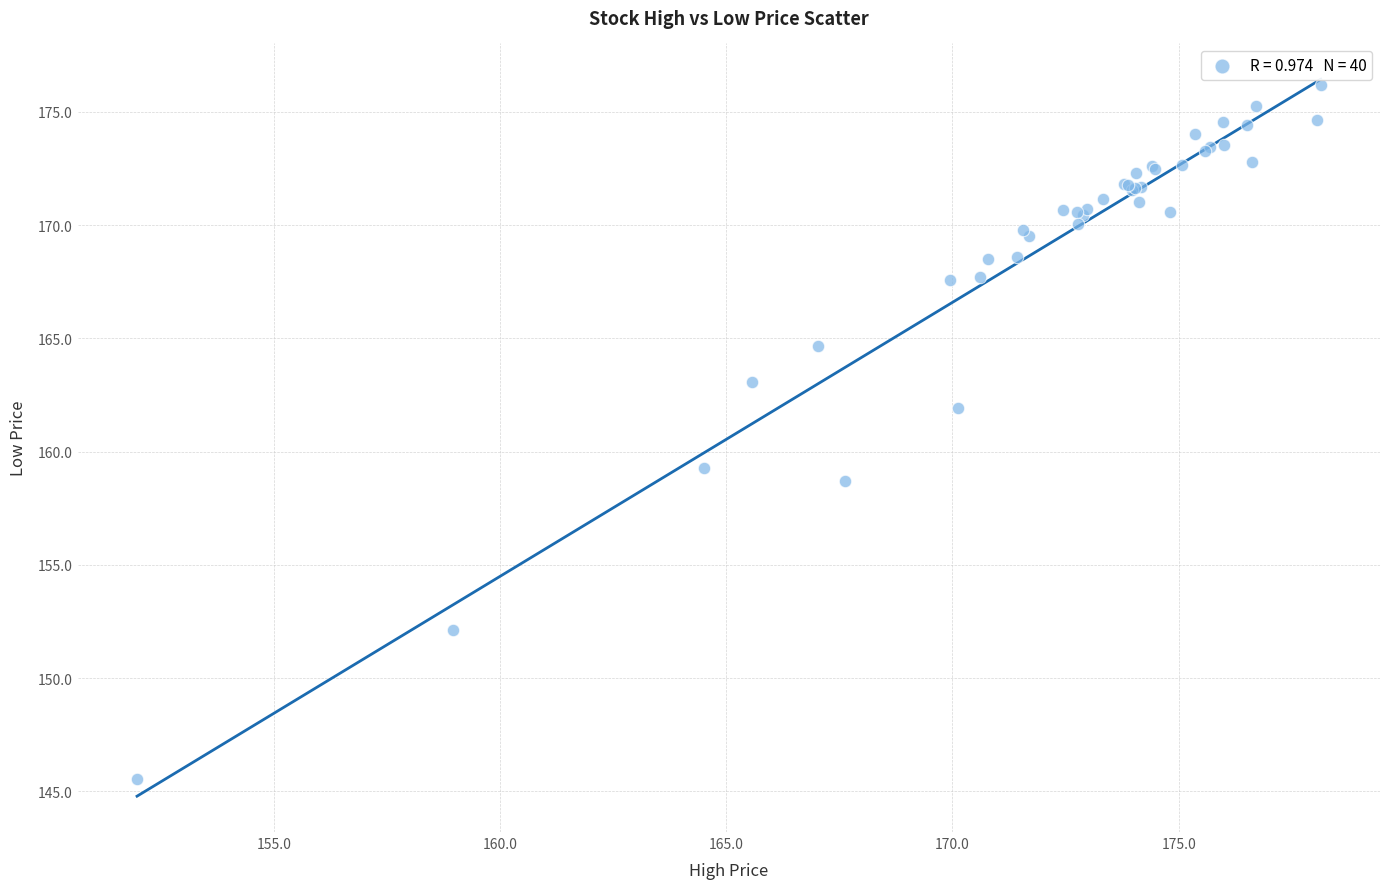

What Y value in the scatter plot is closest to 160?

159.3